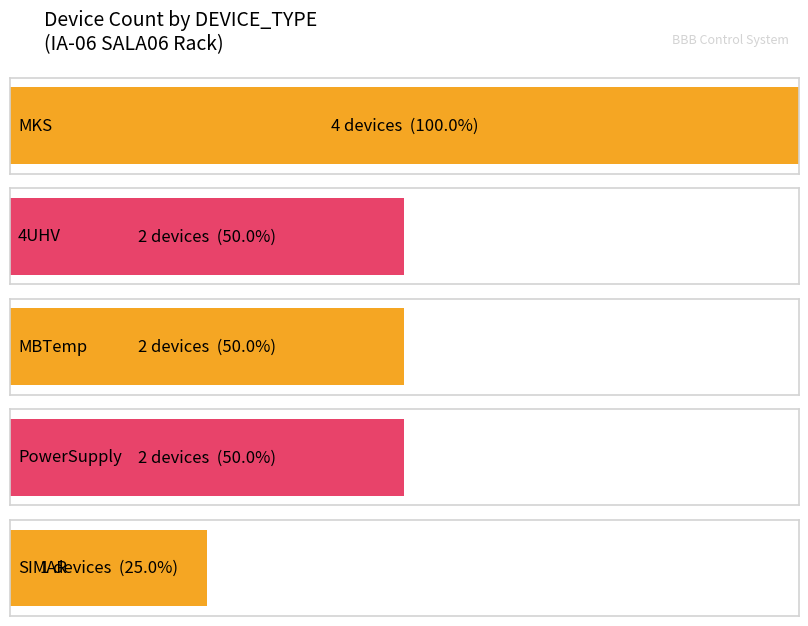

How many series are shown in this chart?

1